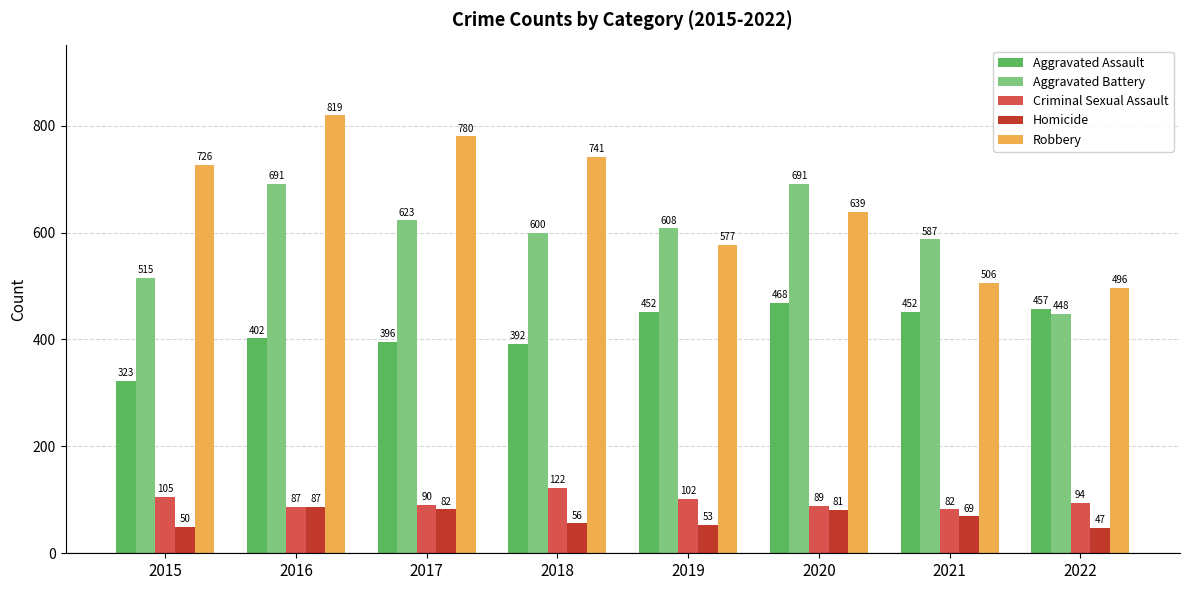

What is the sum of all Homicide values?

525